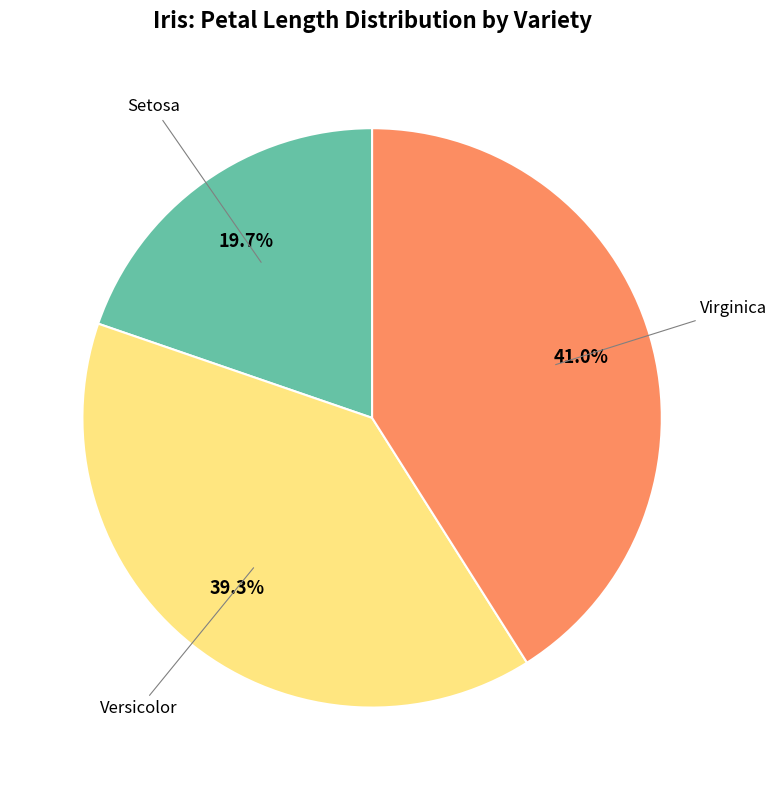

Rank the categories by value from highest to lowest.

Virginica, Versicolor, Setosa